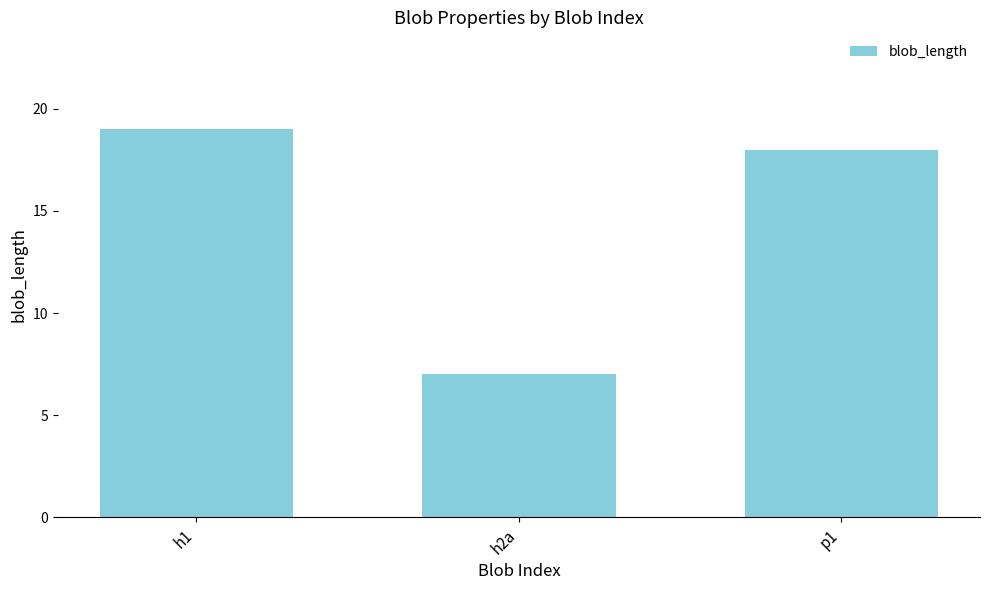

Which label corresponds to the smallest value in the chart?

h2a